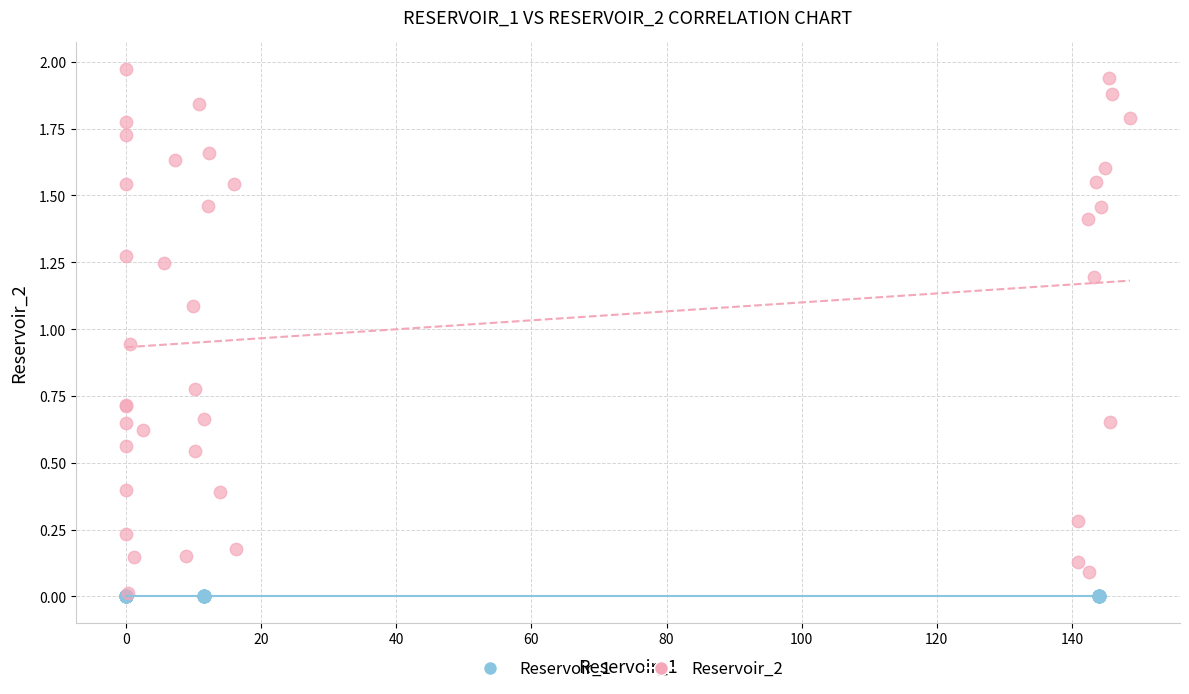

Which series reaches the maximum Y coordinate?

Reservoir_2